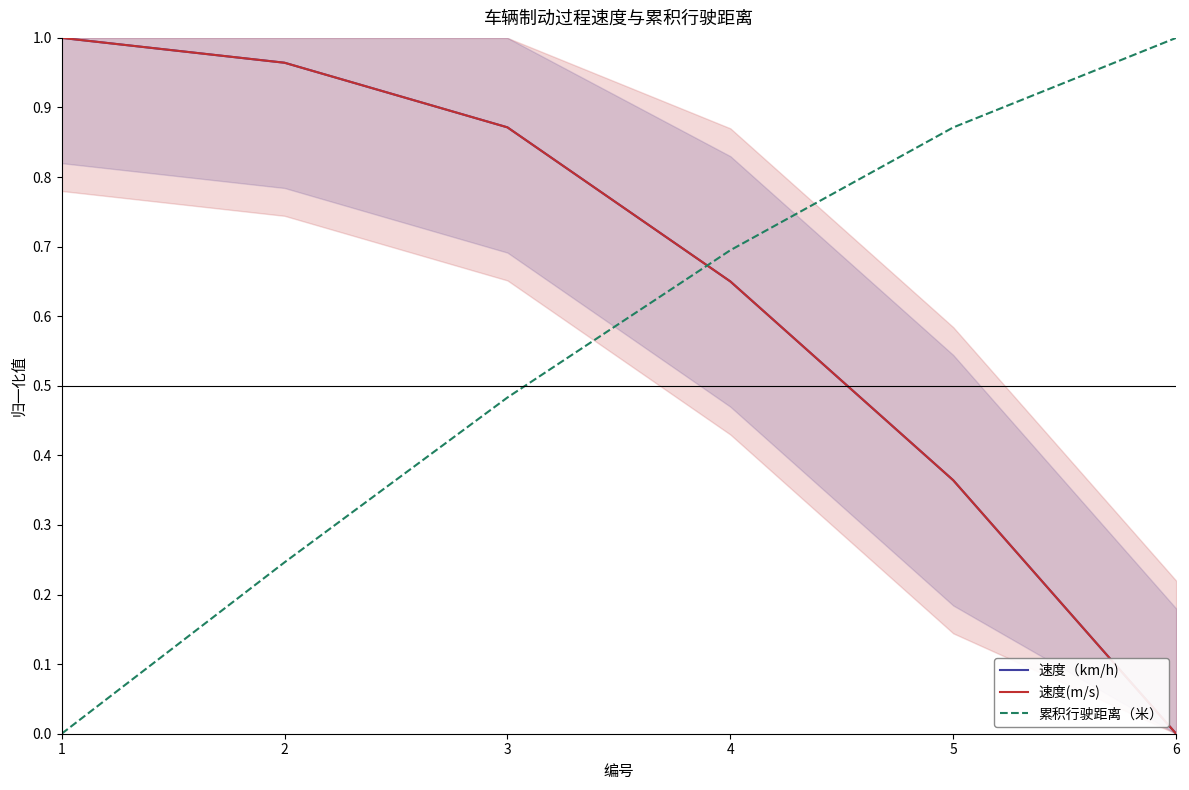

How many data points in 速度(m/s) are above 0?

5